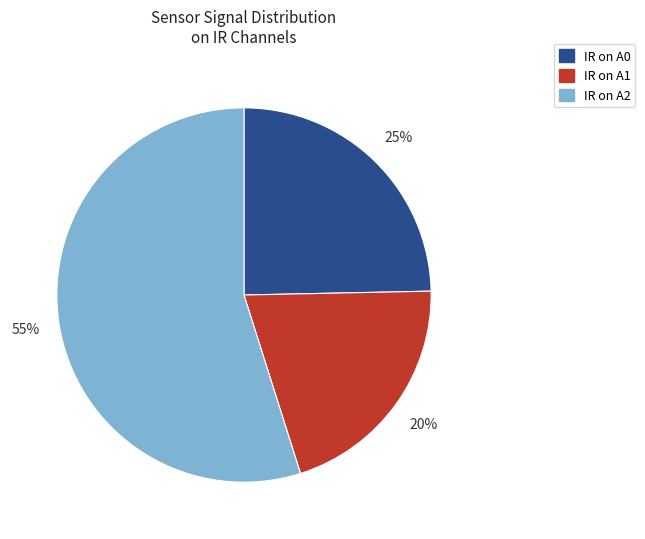

To the nearest percent, what portion does IR on A0 represent?

25%